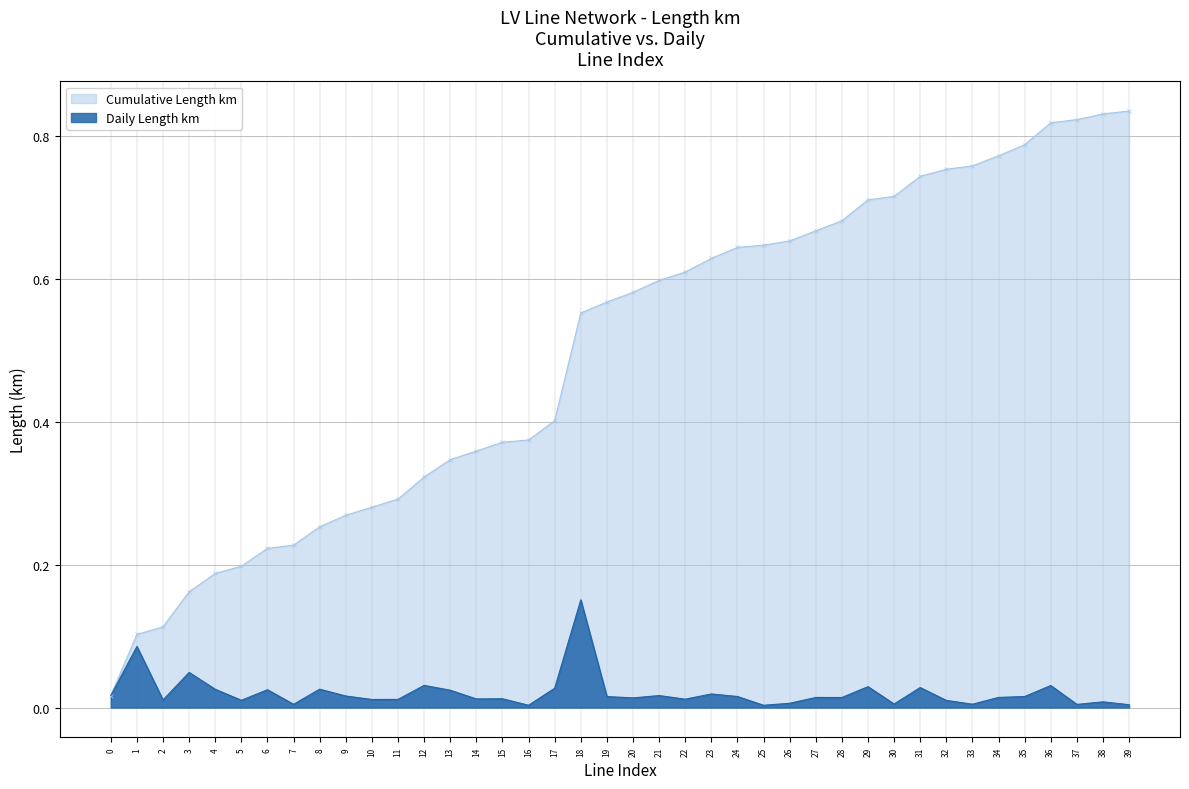

At how many categories does at least one series exceed 0?

40